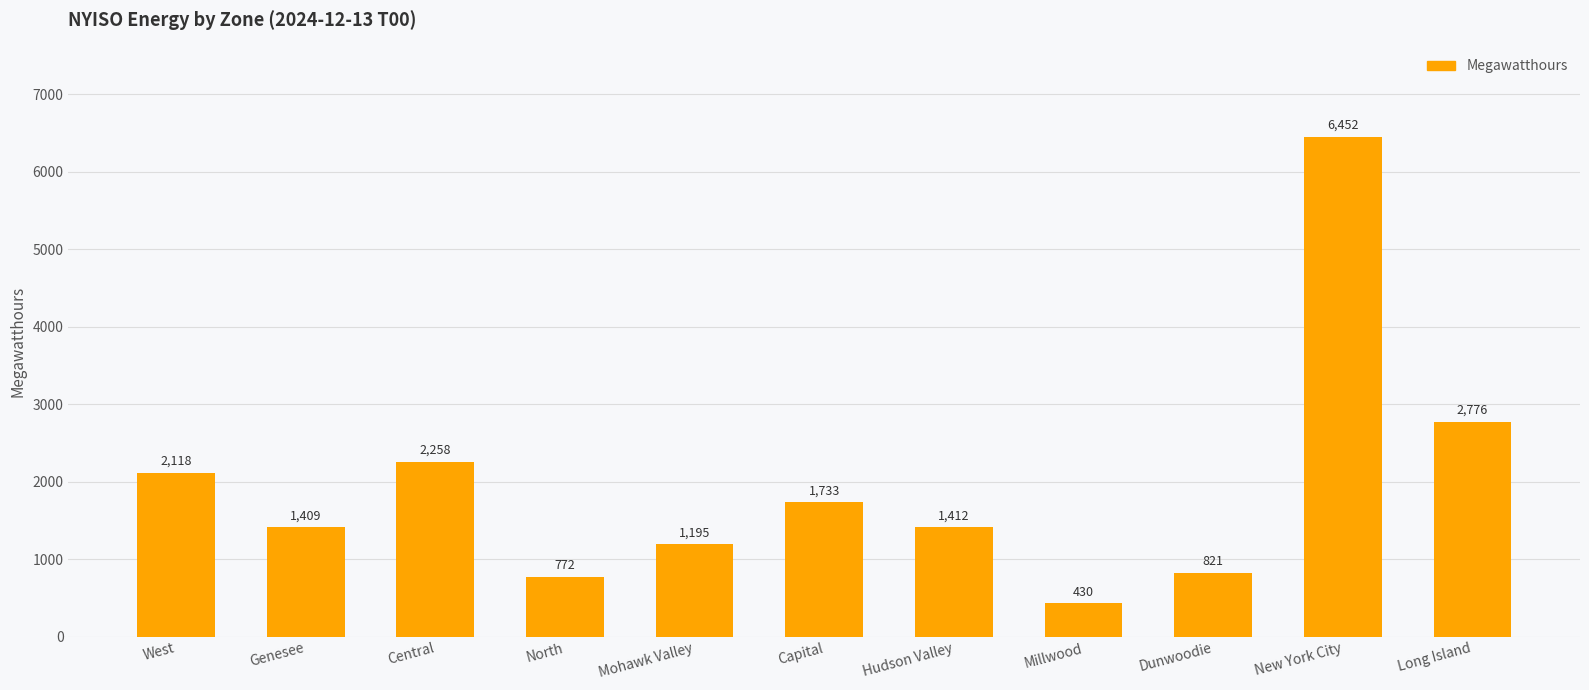

What is the maximum value shown in the chart?

6452